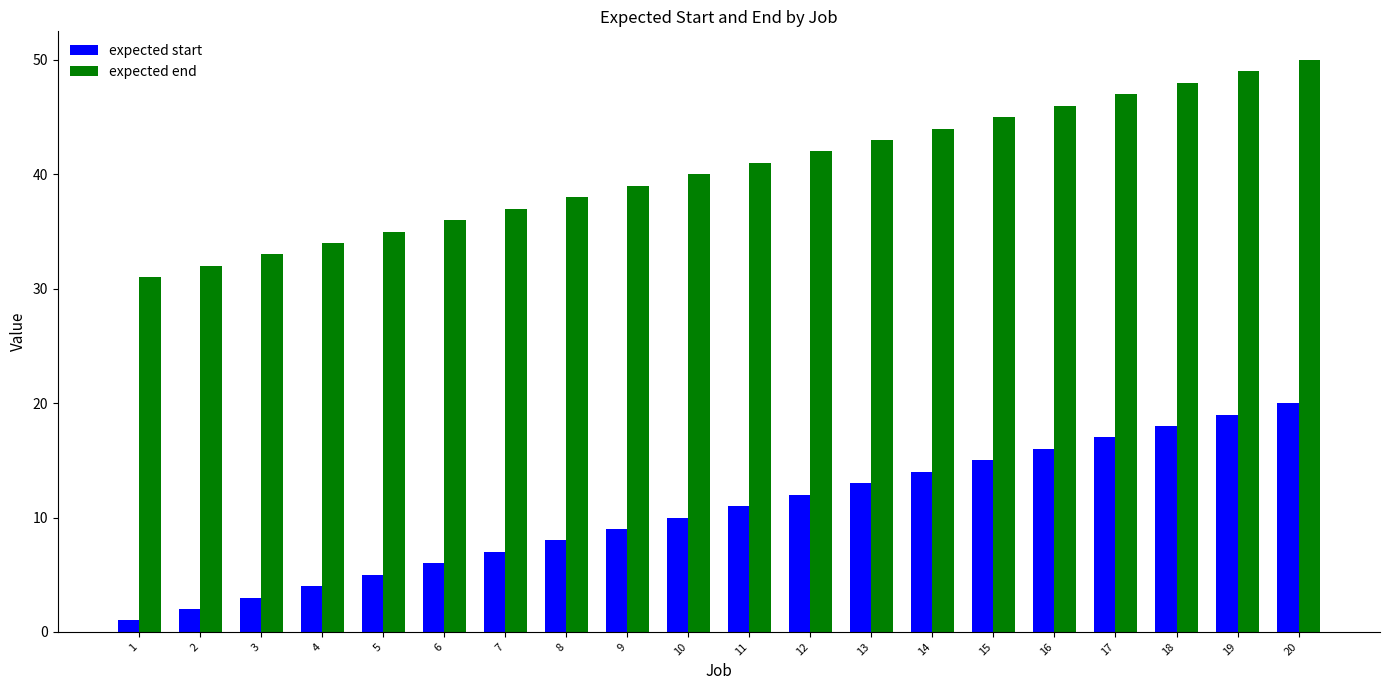

What is the total value across all series at 17?

64